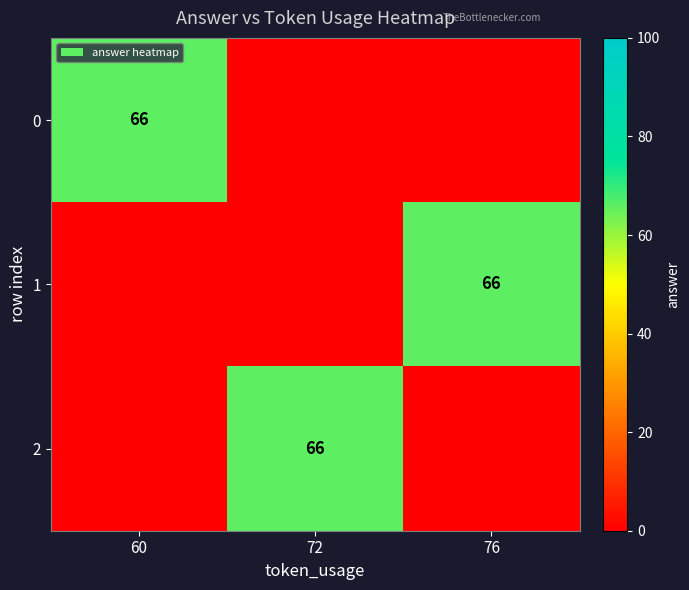

True or false: 2 has a value of 66 at 72.

True